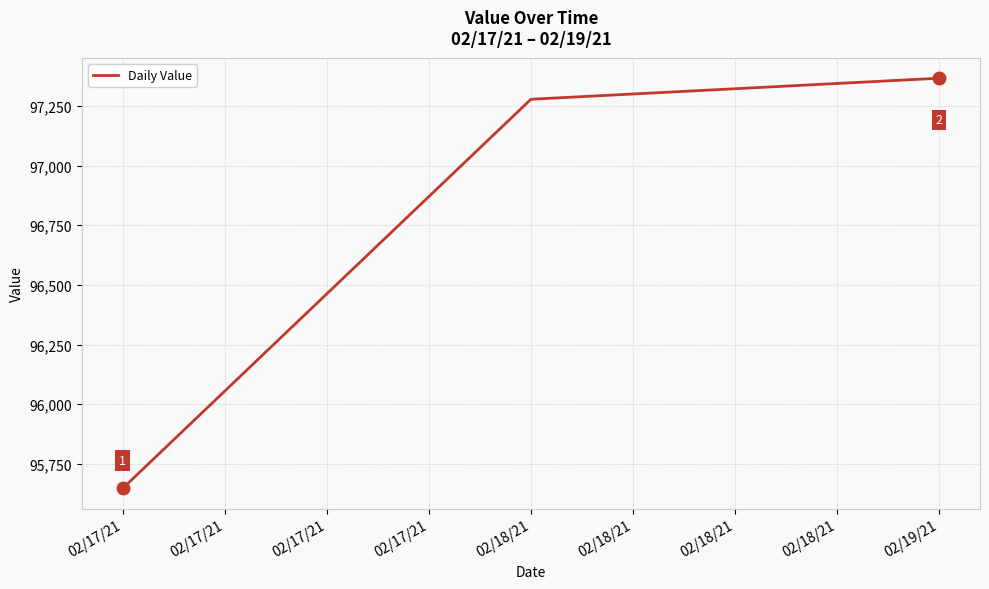

Which category has the highest value across all series?

02/19/21